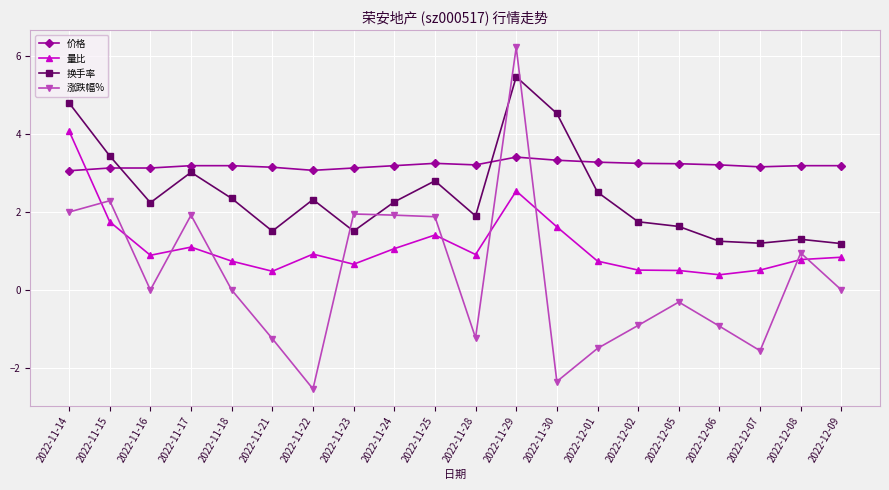

How many interior local peaks does the 换手率 series have?

5